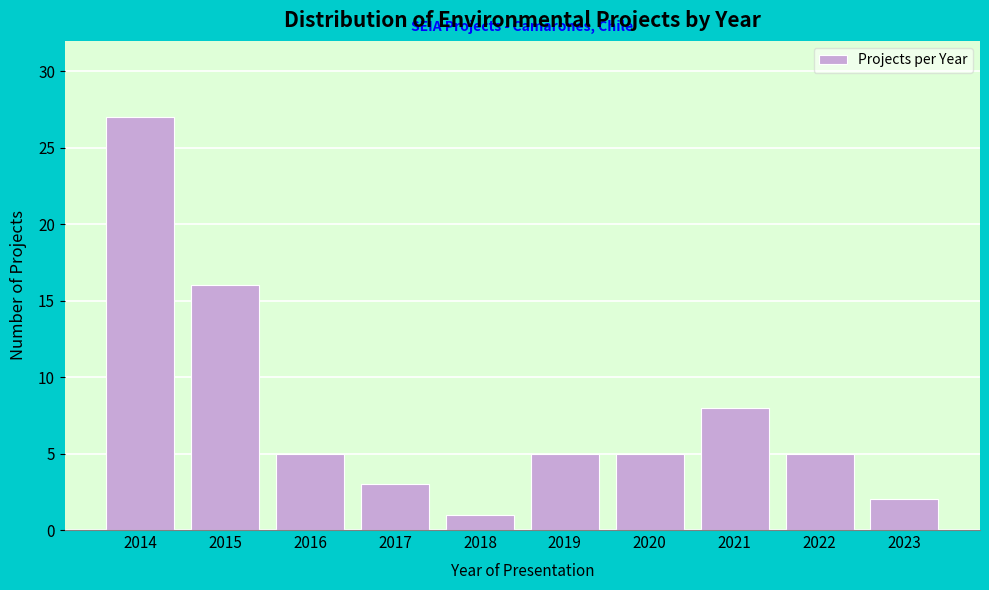

Reading right to left, transcribe all the data shown in this chart.

2023=2	2022=5	2021=8	2020=5	2019=5	2018=1	2017=3	2016=5	2015=16	2014=27